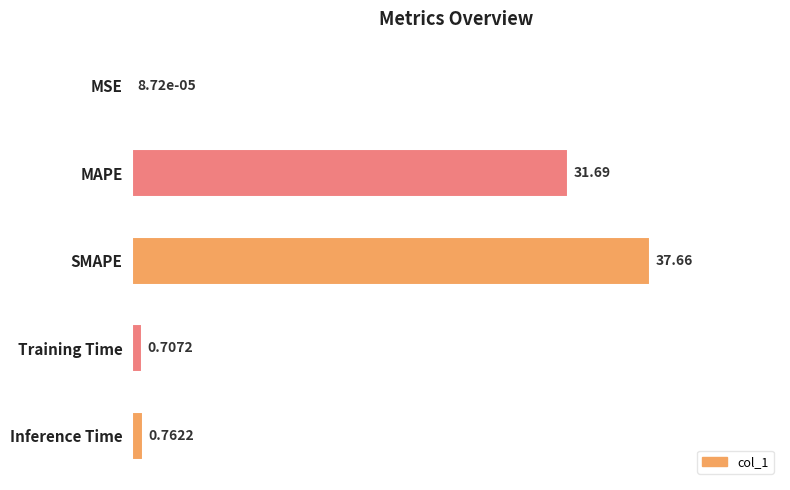

What is the change in value from Training Time to Inference Time?

+0.1